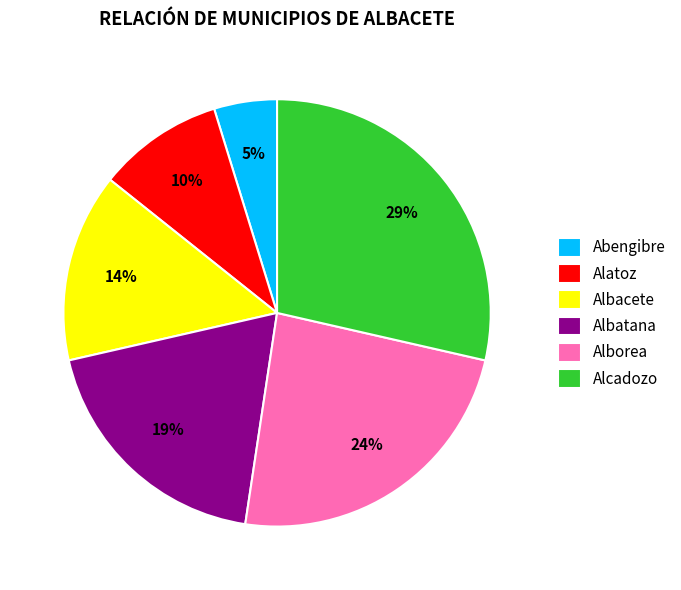

To the nearest percent, what is the difference between the largest and smallest slice percentages?

24%